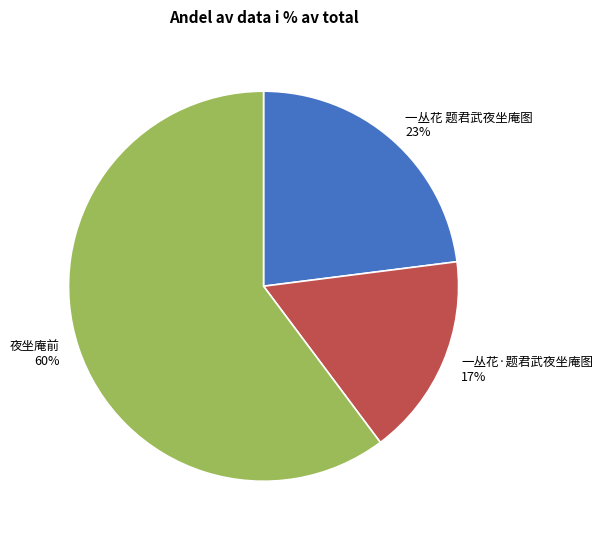

How many segments does this pie chart have?

3